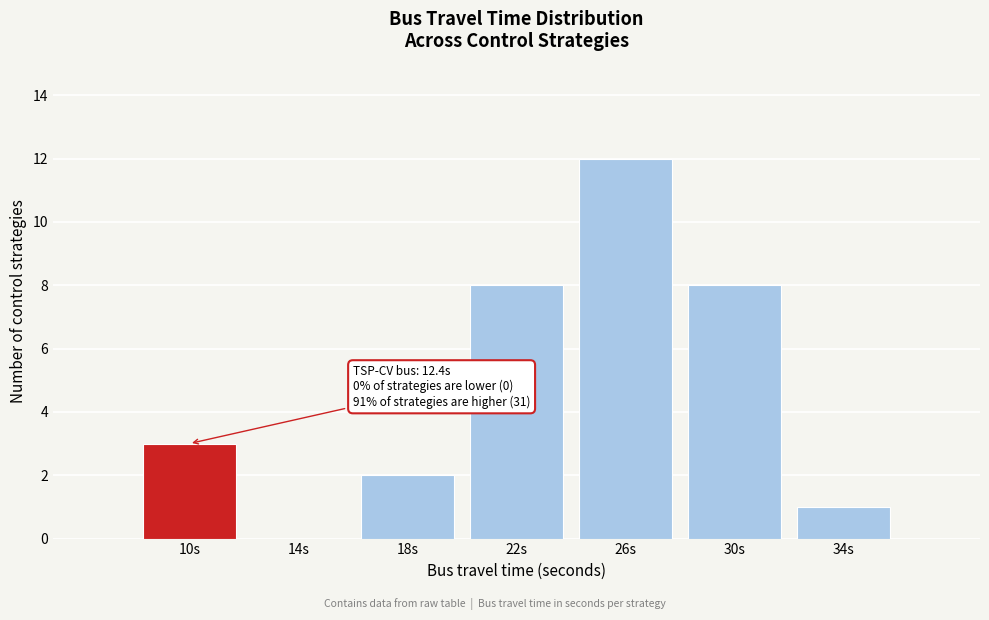

Reading left to right, list all the values displayed in this chart.

10s=3	14s=0	18s=2	22s=8	26s=12	30s=8	34s=1